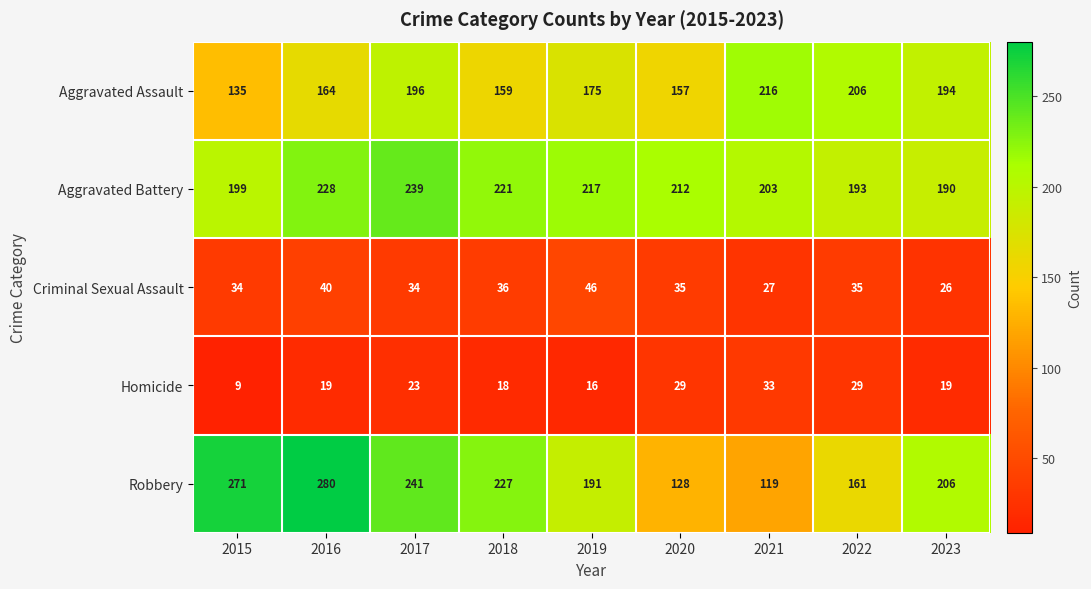

The value of Aggravated Assault at 2022 is 206. True or false?

True